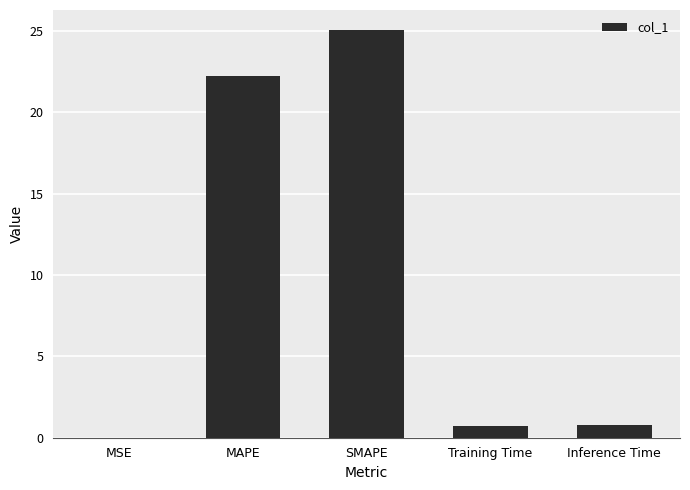

What is the average value?

9.8